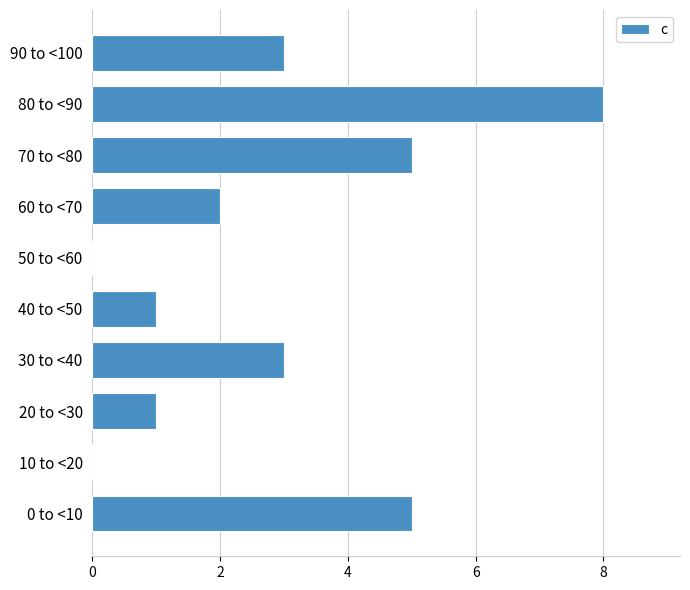

Reading bottom to top, list all the values displayed in this chart.

0 to <10=5	10 to <20=0	20 to <30=1	30 to <40=3	40 to <50=1	50 to <60=0	60 to <70=2	70 to <80=5	80 to <90=8	90 to <100=3